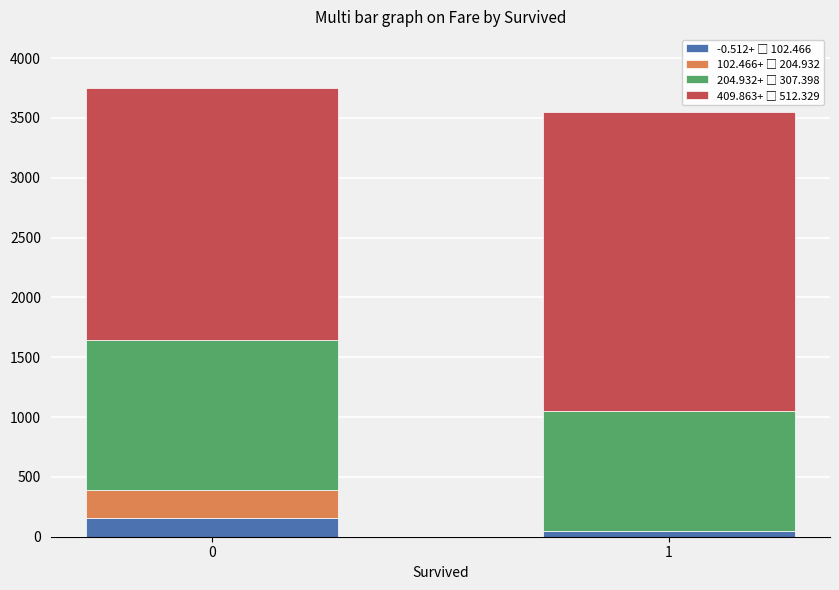

The value of 102.466+ □ 204.932 at 1 is 0.0. True or false?

True